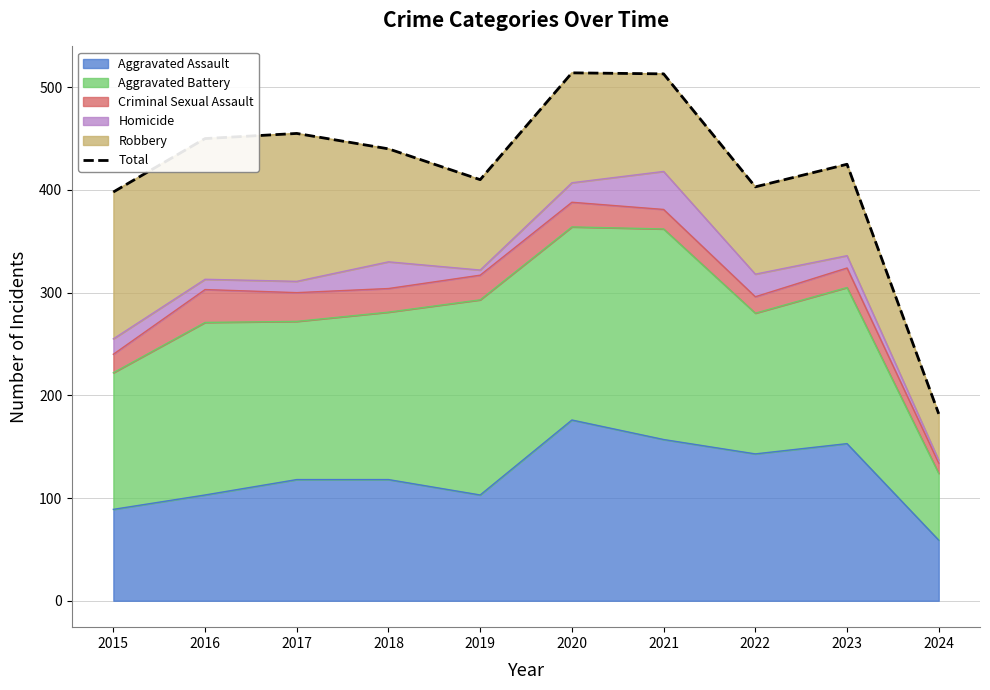

At which label does the data first exceed 440?

2016